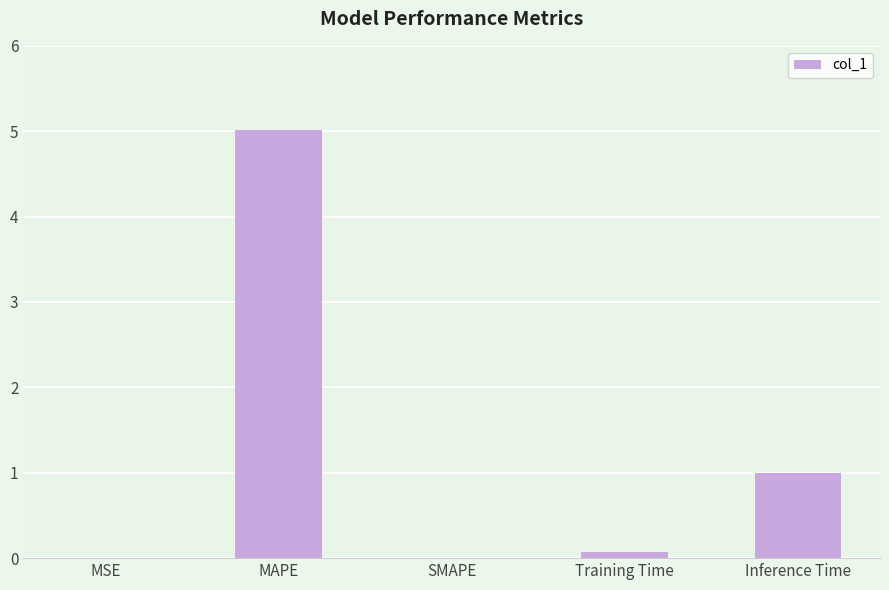

What is the sum of all values?

6.1